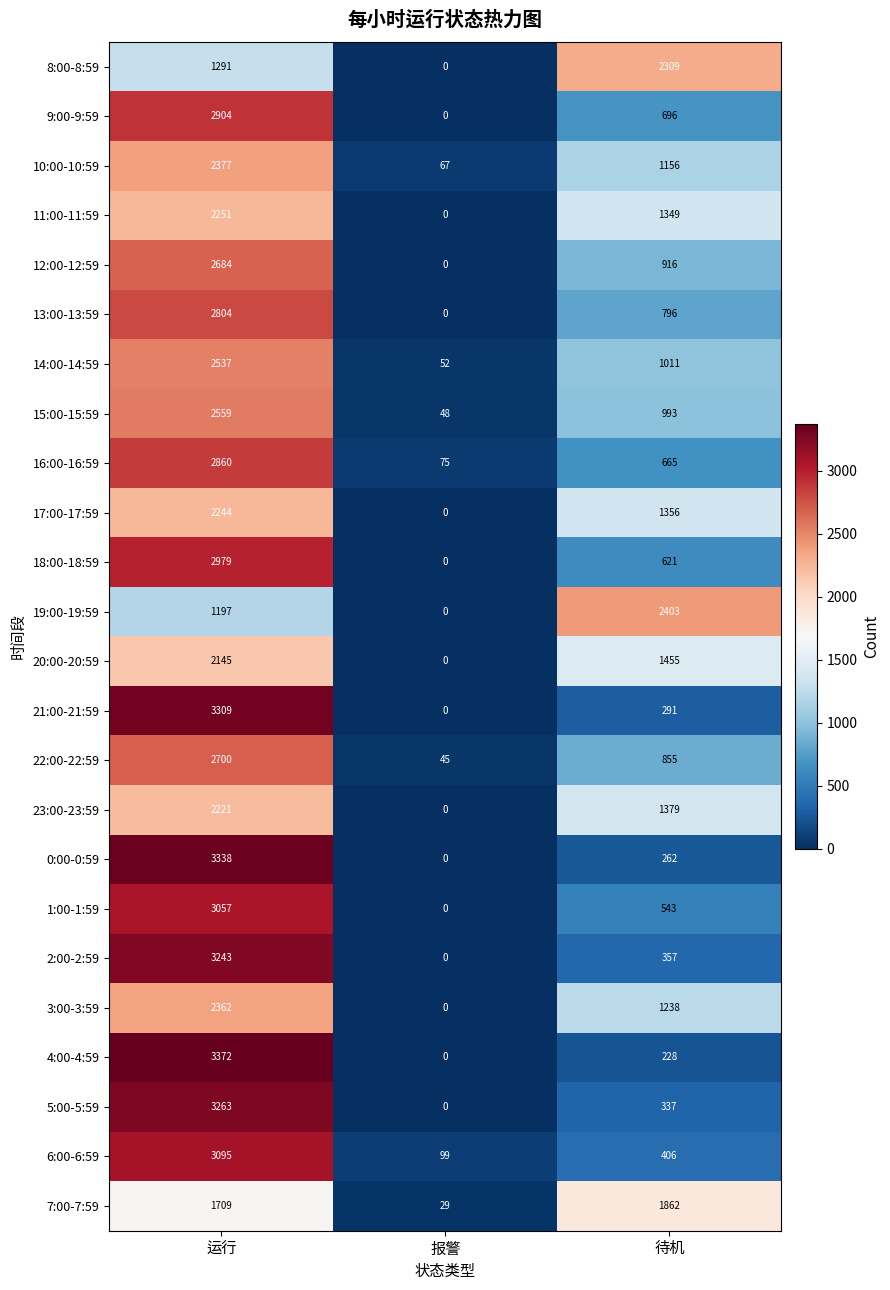

Is the value of 1:00-1:59 at 报警 greater than the value of 10:00-10:59 at 待机?

No